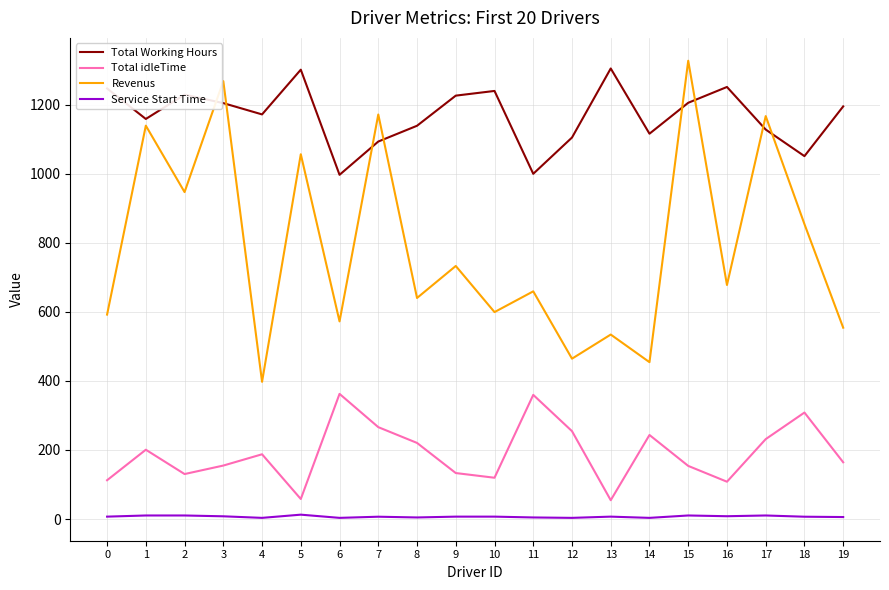

Which series has the largest range (max minus min)?

Revenus